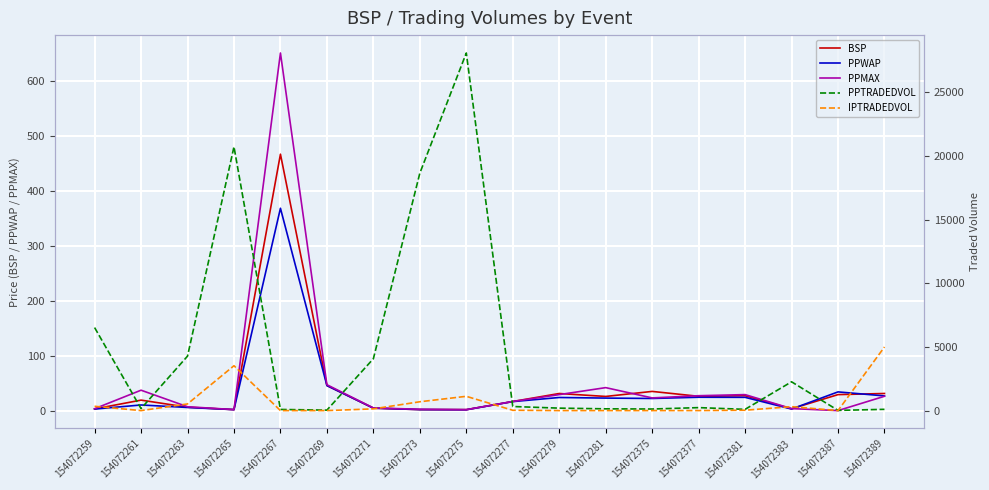

Reading left to right, what are all the values shown in this chart?

BSP: 154072259=4.0	154072261=20.0	154072263=7.1	154072265=2.8	154072267=466.4	154072269=46.5	154072271=5.4	154072273=2.8	154072275=2.7	154072277=17.5	154072279=32.0	154072281=26.7	154072375=35.8	154072377=26.9	154072381=28.0	154072383=4.3	154072387=30.0	154072389=32.0
PPWAP: 154072259=3.7	154072261=11.2	154072263=6.7	154072265=2.7	154072267=368.2	154072269=46.4	154072271=5.5	154072273=2.8	154072275=2.5	154072277=17.3	154072279=24.8	154072281=23.7	154072375=23.0	154072377=25.2	154072381=25.0	154072383=3.8	154072387=34.9	154072389=27.7
PPMAX: 154072259=4.4	154072261=38.0	154072263=8.0	154072265=2.8	154072267=650.0	154072269=48.0	154072271=5.8	154072273=3.5	154072275=2.7	154072277=17.5	154072279=30.0	154072281=42.7	154072375=24.0	154072377=28.0	154072381=30.0	154072383=4.6	154072387=1.0	154072389=27.0
PPTRADEDVOL: 154072259=6524.6	154072261=156.4	154072263=4278.9	154072265=20730.7	154072267=88.9	154072269=37.8	154072271=4075.9	154072273=18657.0	154072275=28100.2	154072277=320.4	154072279=192.9	154072281=138.1	154072375=123.4	154072377=233.6	154072381=98.0	154072383=2262.3	154072387=16.2	154072389=99.0
IPTRADEDVOL: 154072259=337.6	154072261=0.1	154072263=521.9	154072265=3525.9	154072267=0.0	154072269=0.2	154072271=135.8	154072273=694.5	154072275=1121.3	154072277=24.6	154072279=0.6	154072281=0.6	154072375=0.2	154072377=2.7	154072381=29.7	154072383=308.5	154072387=0.2	154072389=5000.1